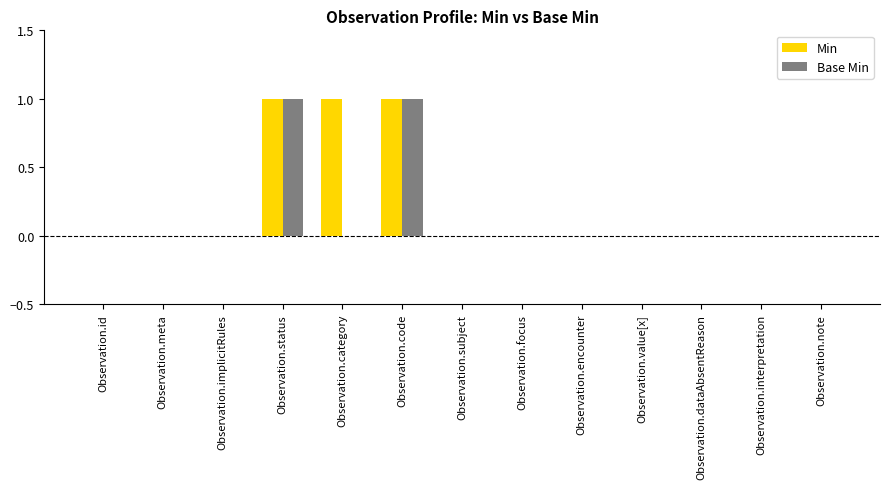

Are the bars horizontal?

No